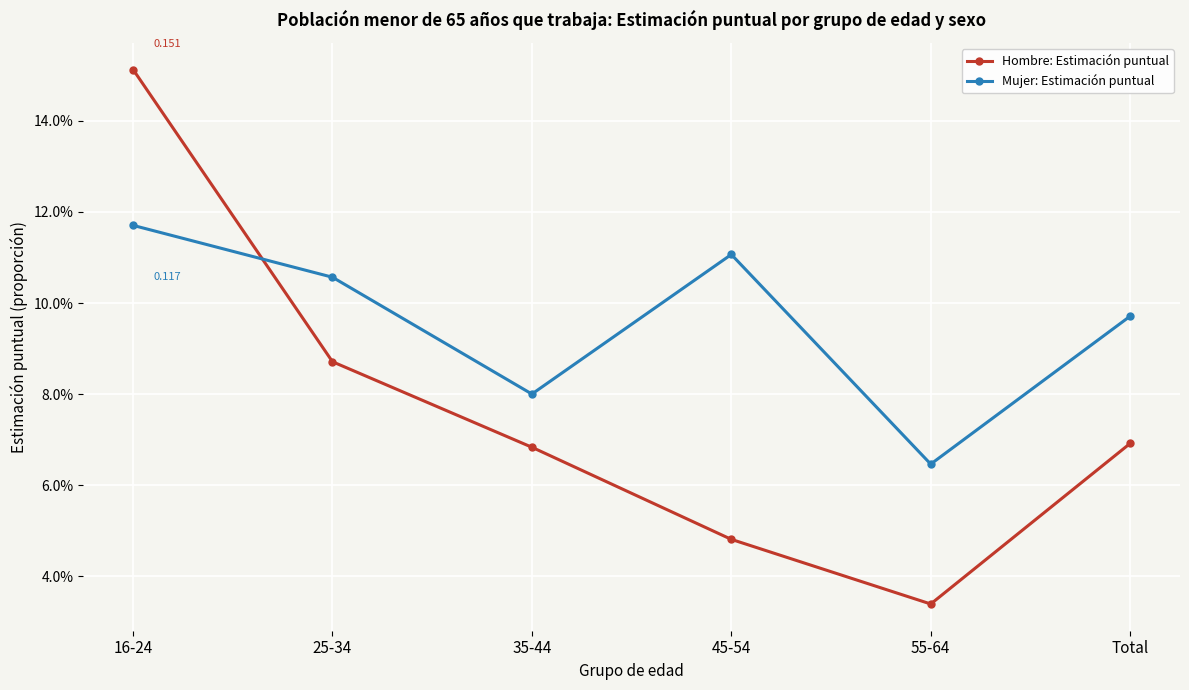

Is this an area chart (filled region under the line)?

No